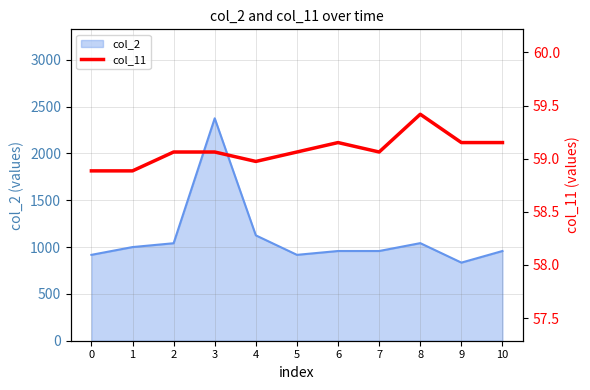

How many lines are shown in the chart?

1